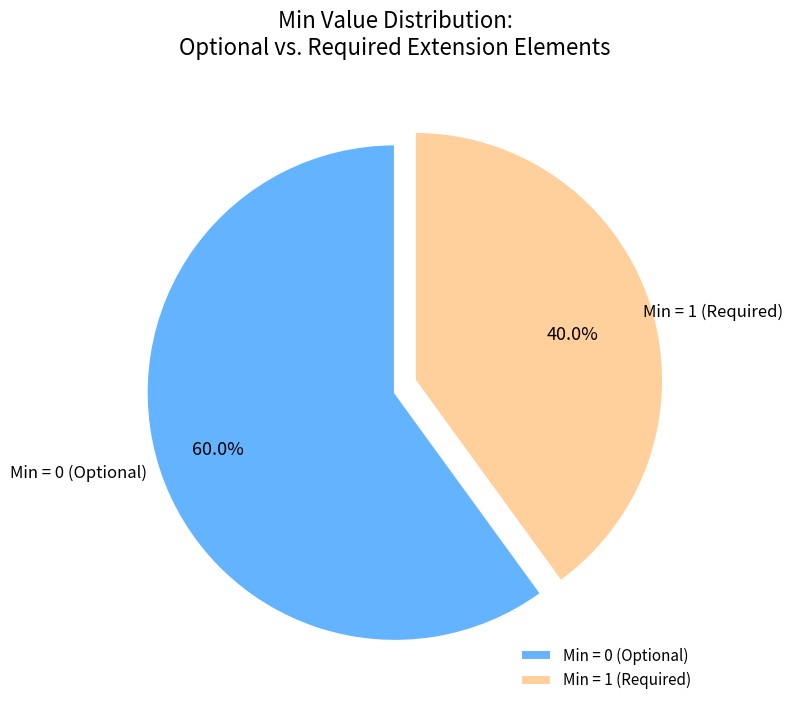

What is the ratio of the value at Min = 0 (Optional) to the value at Min = 1 (Required)?

1.5